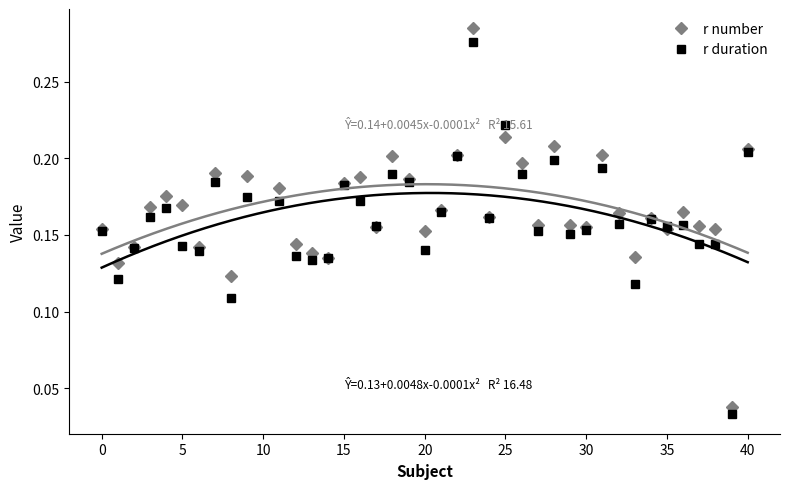

What are all the series names shown in the legend?

r number, r duration